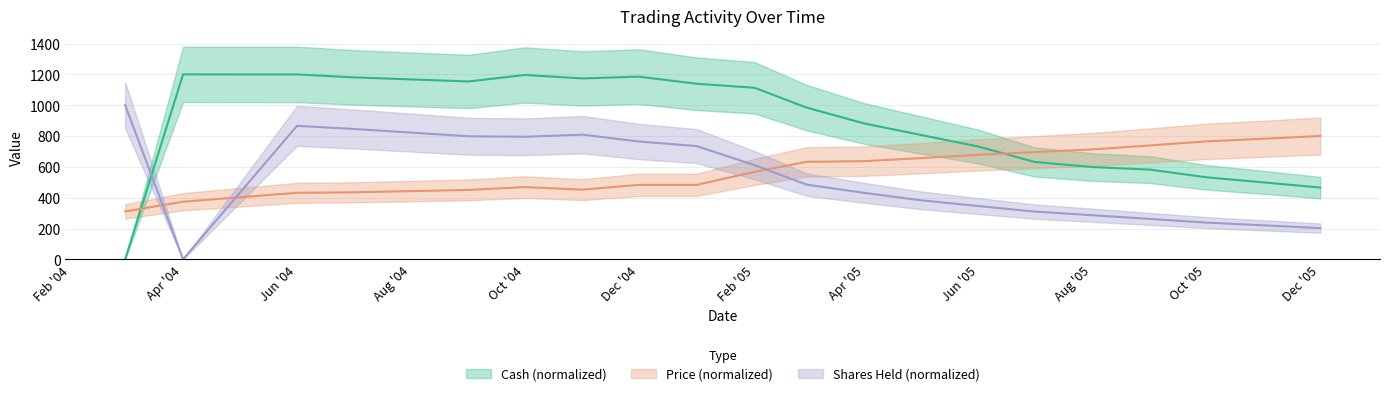

What is the difference between the highest and lowest values at 2004-07?

746.0